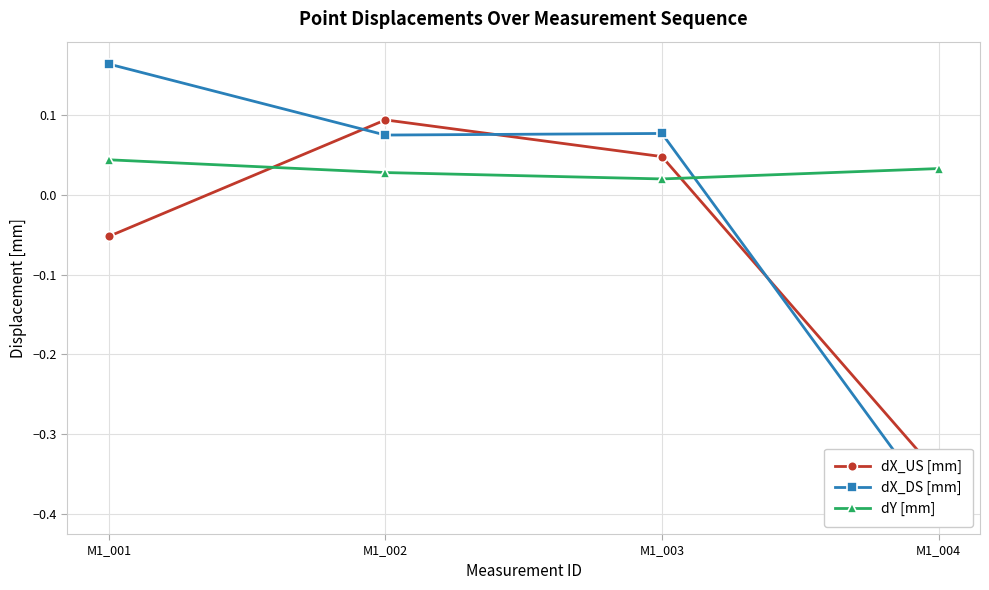

How many values in the dX_DS [mm] series are below 0?

1